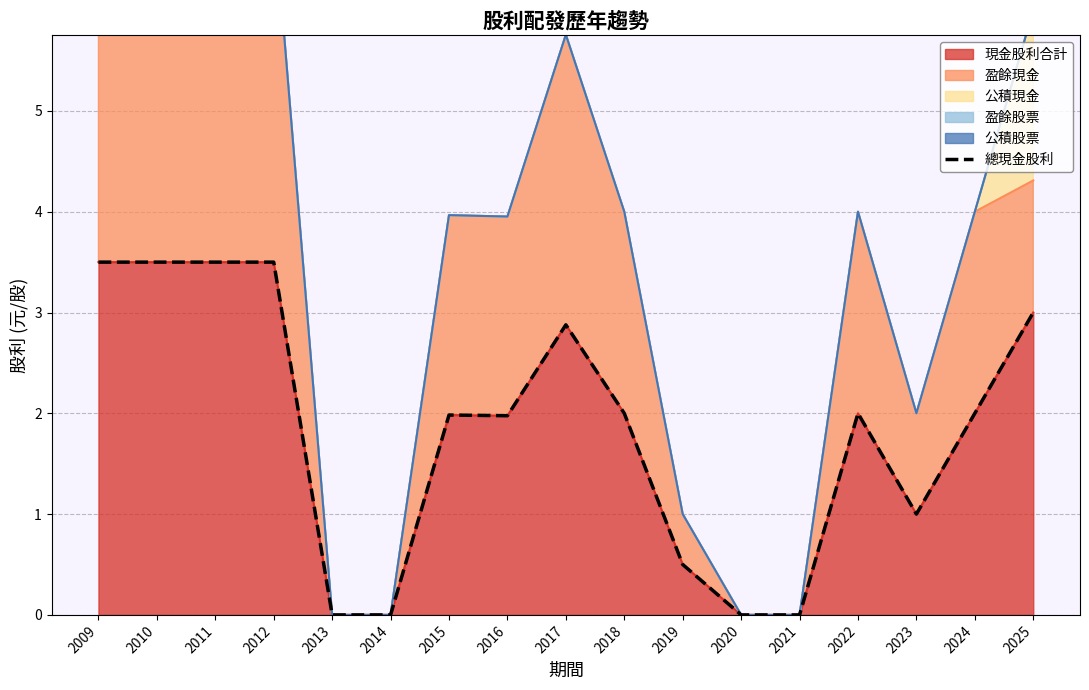

Reading left to right, extract all data points from this chart.

2009=3.5	2010=3.5	2011=3.5	2012=3.5	2013=0.0	2014=0.0	2015=2.0	2016=2.0	2017=2.9	2018=2.0	2019=0.5	2020=0.0	2021=0.0	2022=2.0	2023=1.0	2024=2.0	2025=3.0